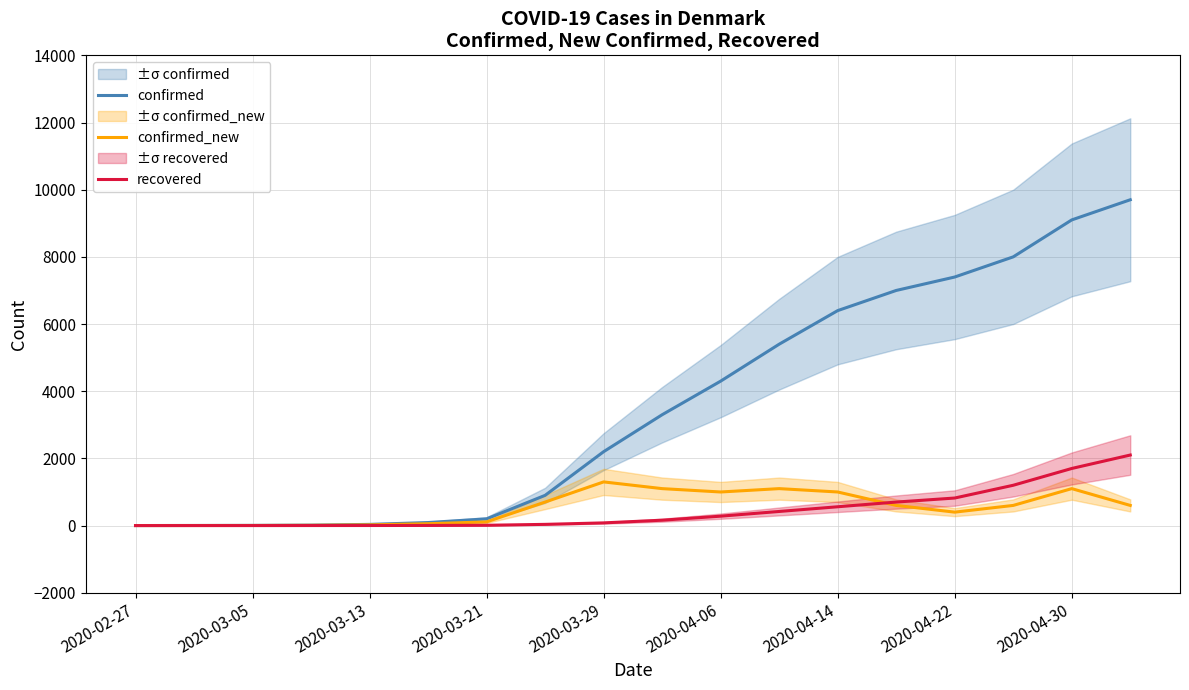

What is the sum of all recovered values?

8072